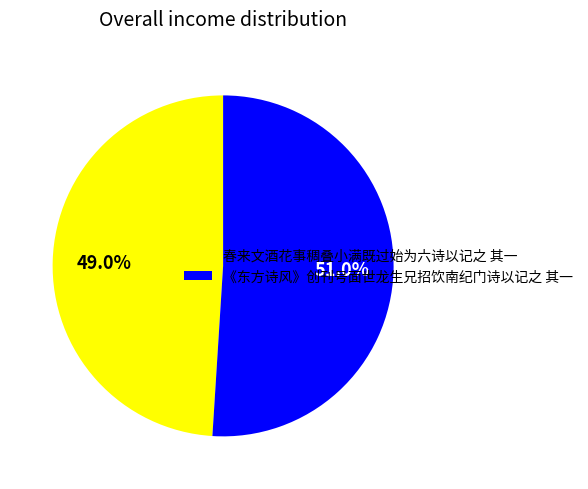

To the nearest percent, what percentage of the pie is 《东方诗风》创刊号面世龙生兄招饮南纪门诗以记之 其一?

51%